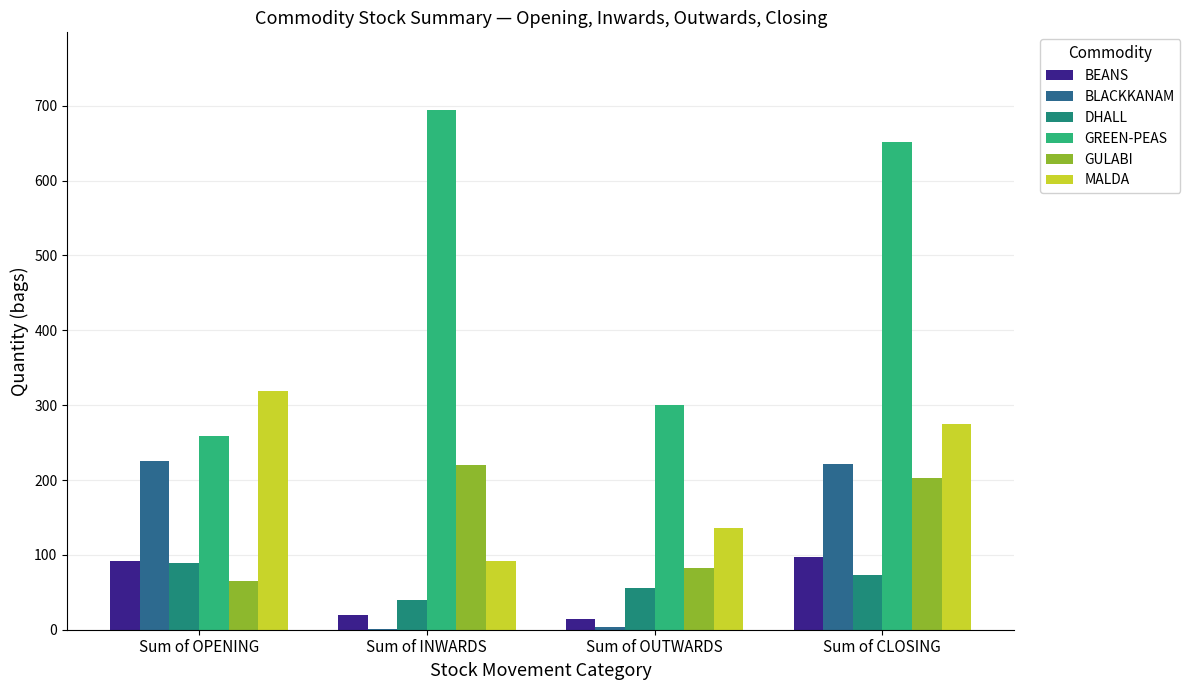

At which label does GREEN-PEAS first exceed 652?

Sum of INWARDS